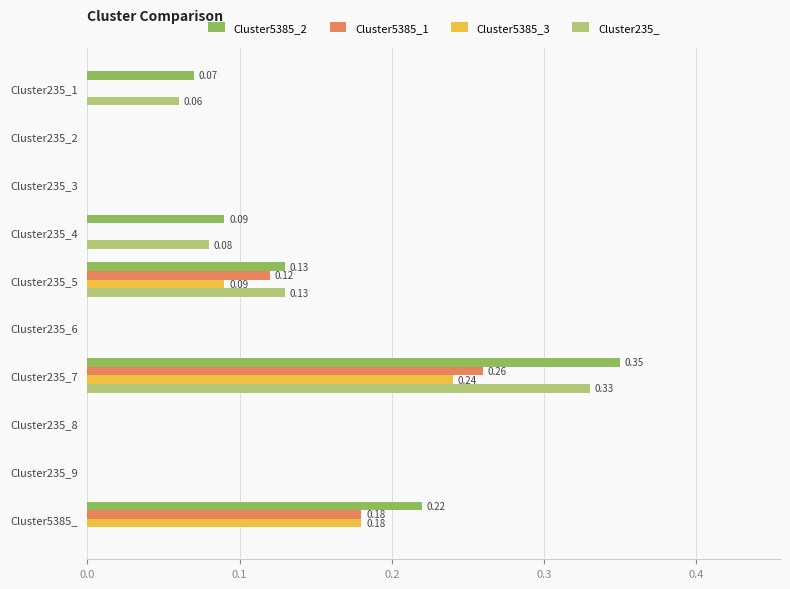

How many distinct data groups are displayed?

4